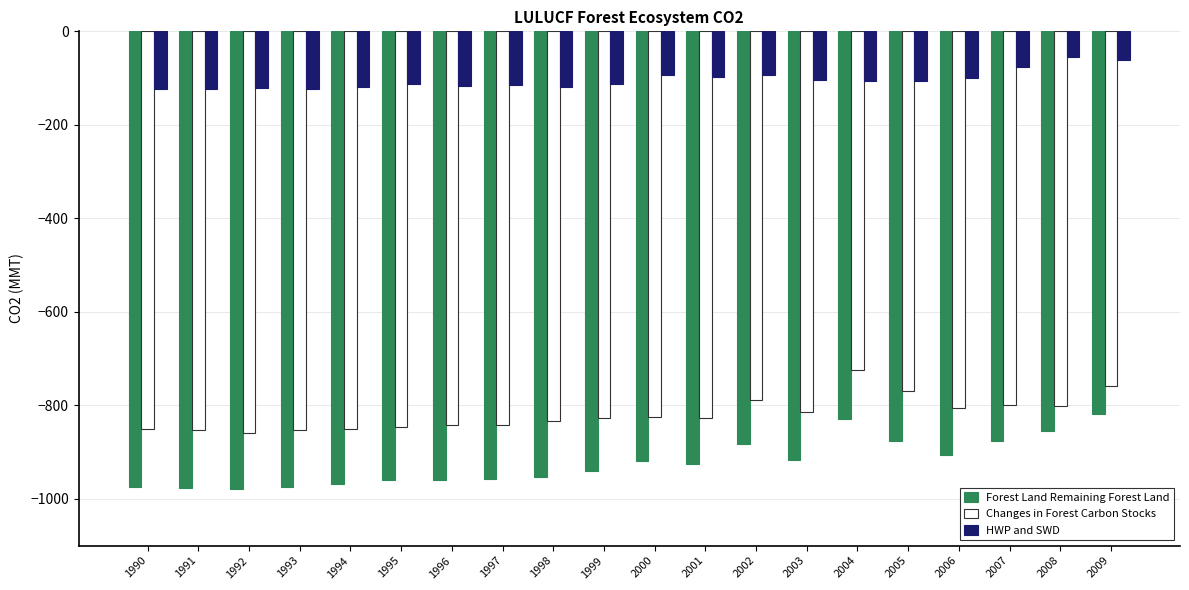

What is the value of the Changes in Forest Carbon Stocks bar at the 3rd from the left?

-858.5